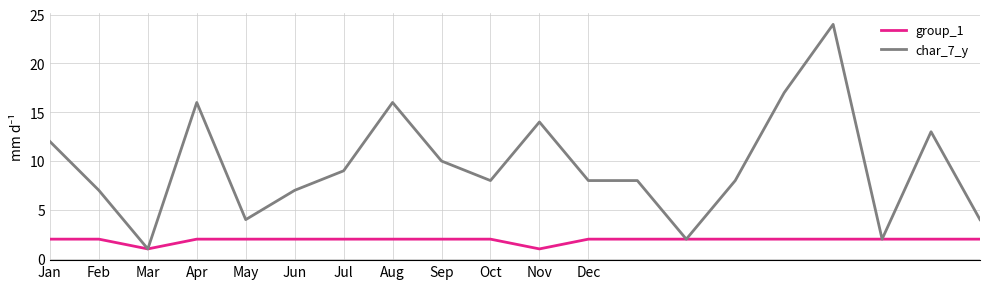

Which series has the largest total across all categories?

char_7_y